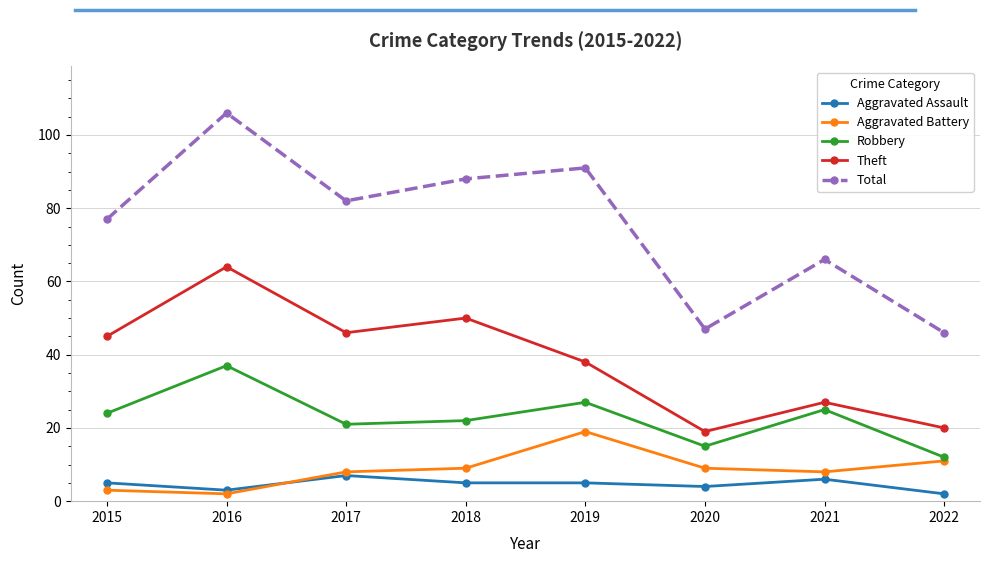

What is the value of the Theft point at the 6th from the left?

19